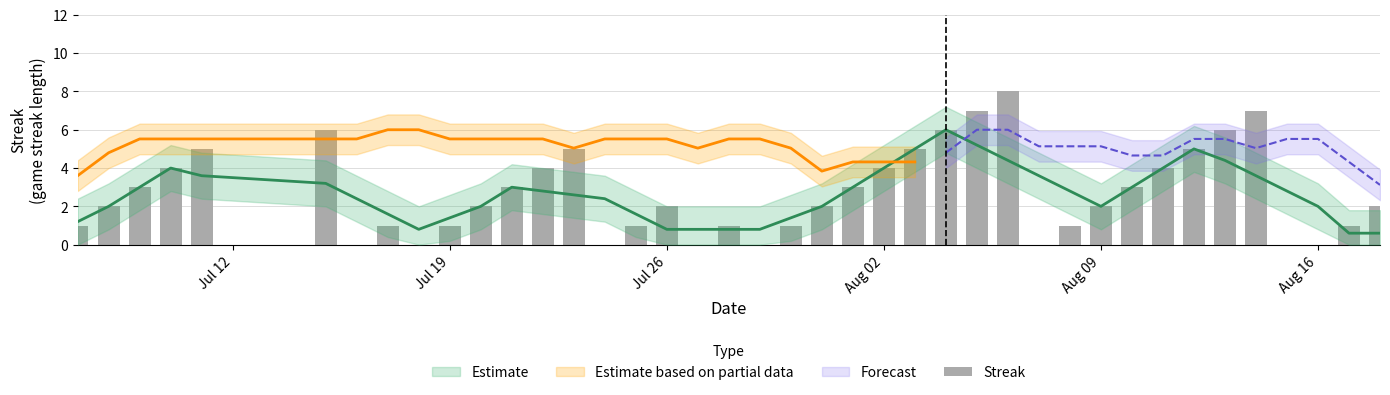

What is the difference between the second highest and second lowest values?

7